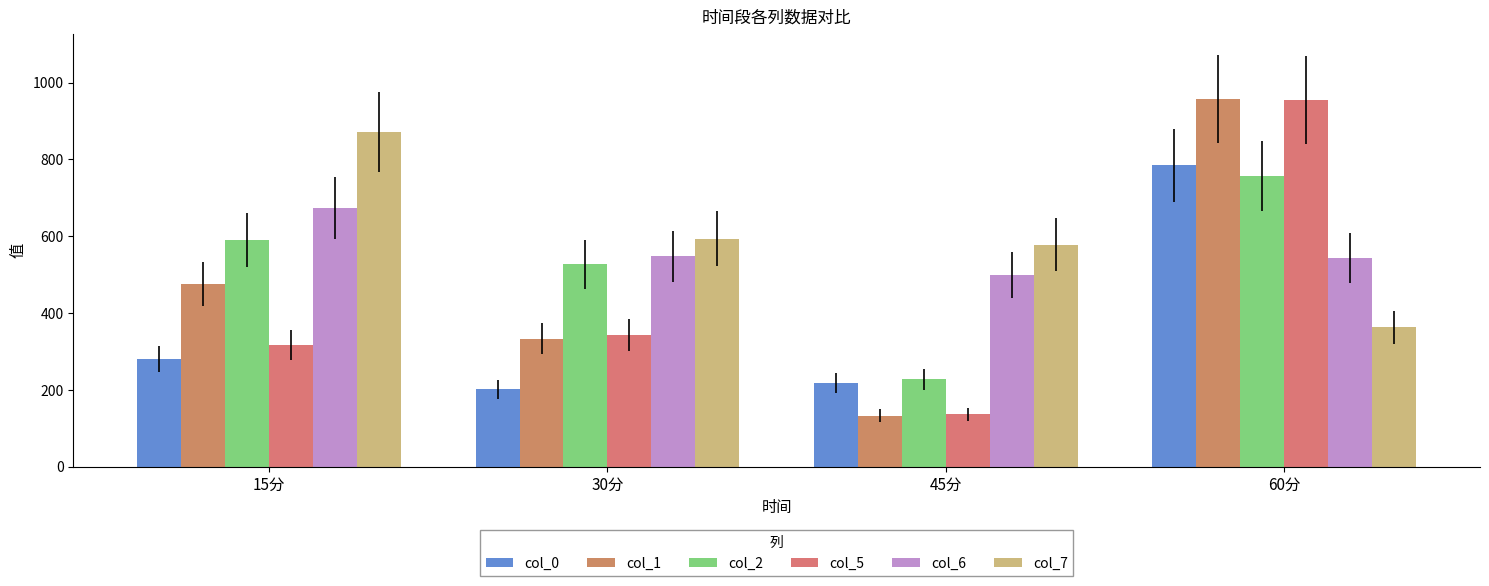

What is the highest value of the col_5 series?

954.4